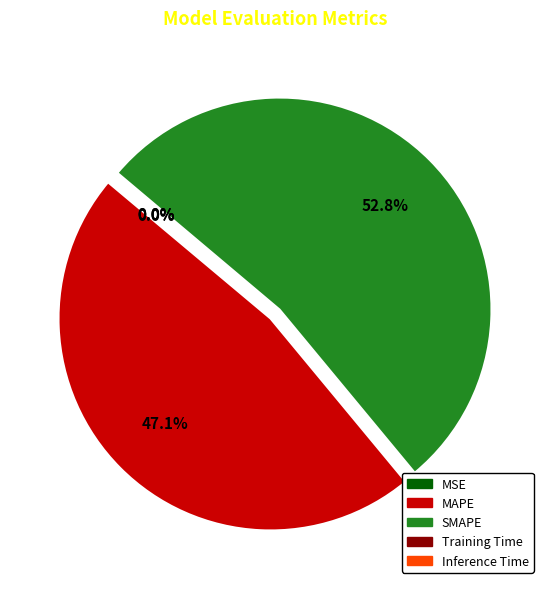

Is there any slice that represents more than half of the pie?

Yes